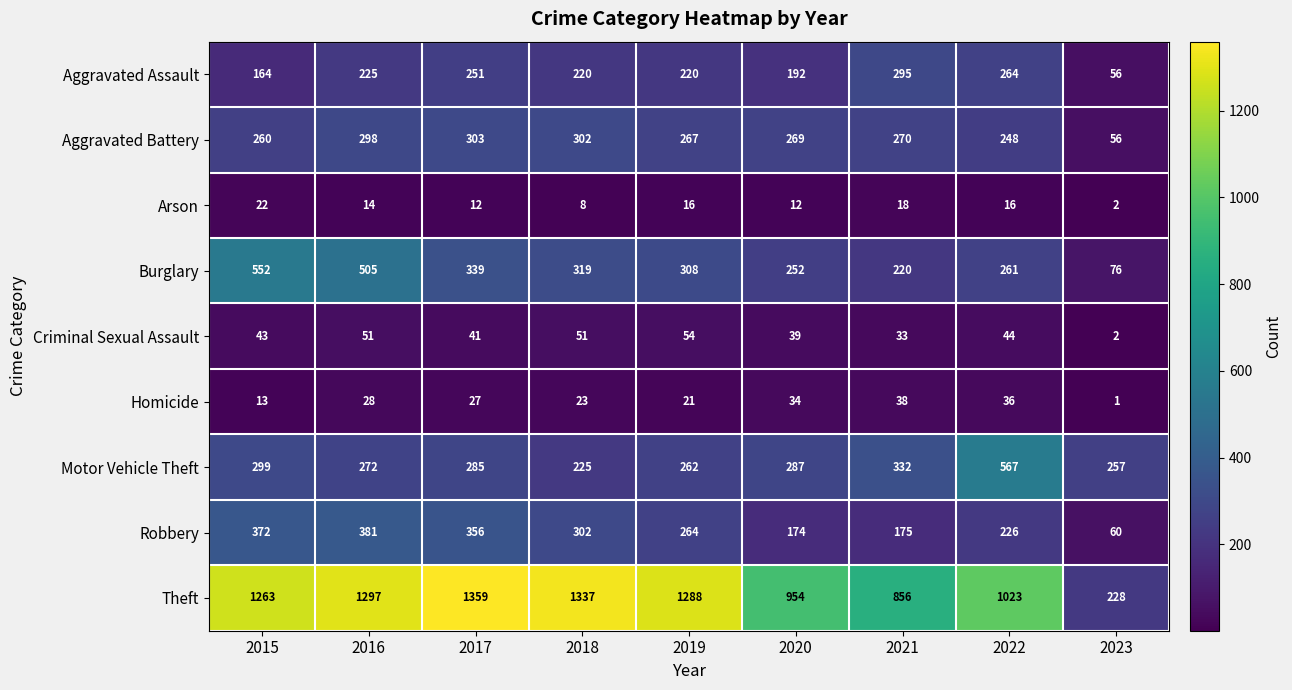

What is the average value of the Robbery series?

257